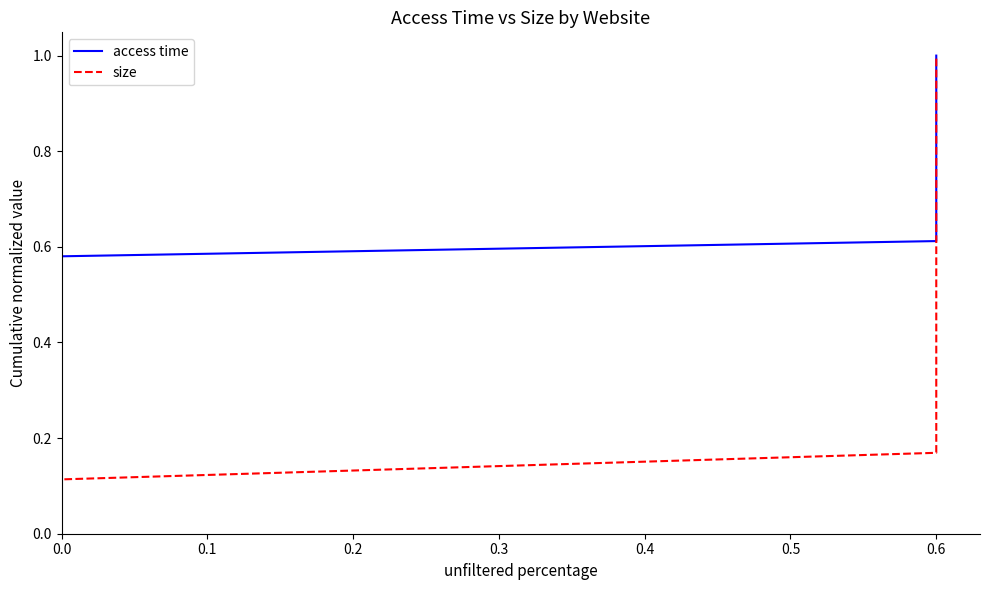

At 0.0, list the series in order from smallest to largest.

size, access time